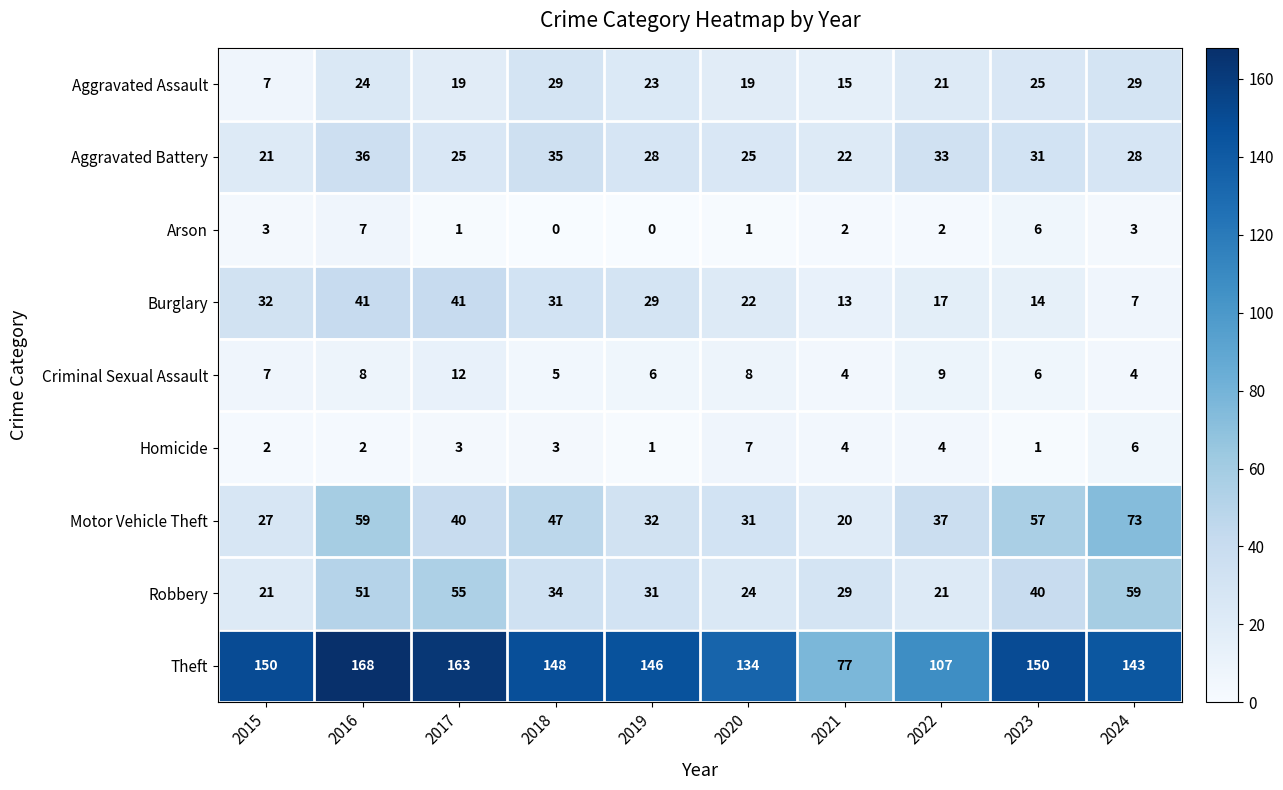

Where does the Burglary series first go above 29?

2015